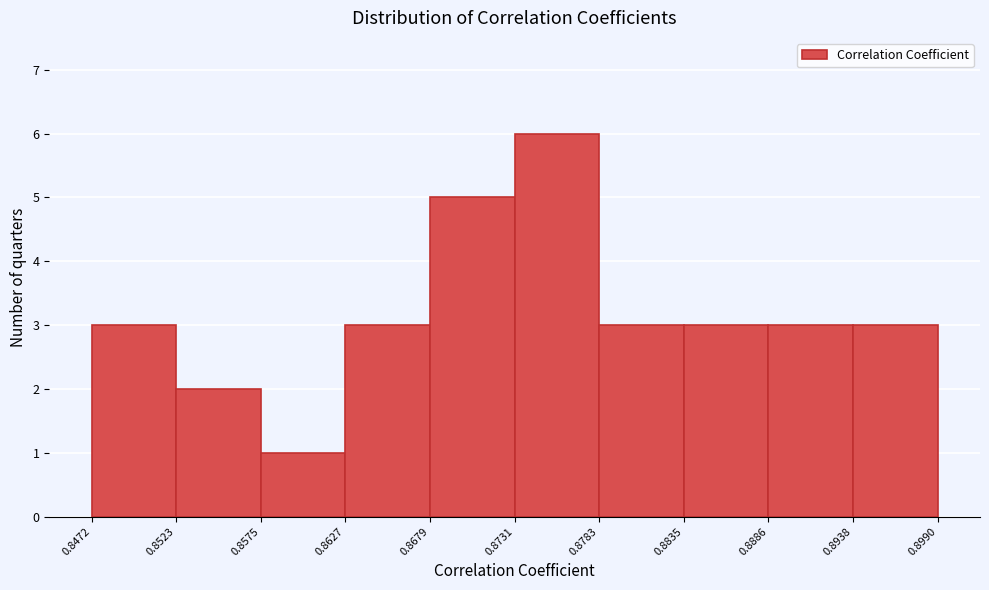

Reading left to right, list every bar in this chart as the range it spans on the x-axis followed by its height. The values are not printed on the chart, so give them approximately, as read against the axis.

0.8472 to 0.8523: 3
0.8523 to 0.8575: 2
0.8575 to 0.8627: 1
0.8627 to 0.8679: 3
0.8679 to 0.8731: 5
0.8731 to 0.8783: 6
0.8783 to 0.8835: 3
0.8835 to 0.8886: 3
0.8886 to 0.8938: 3
0.8938 to 0.8990: 3